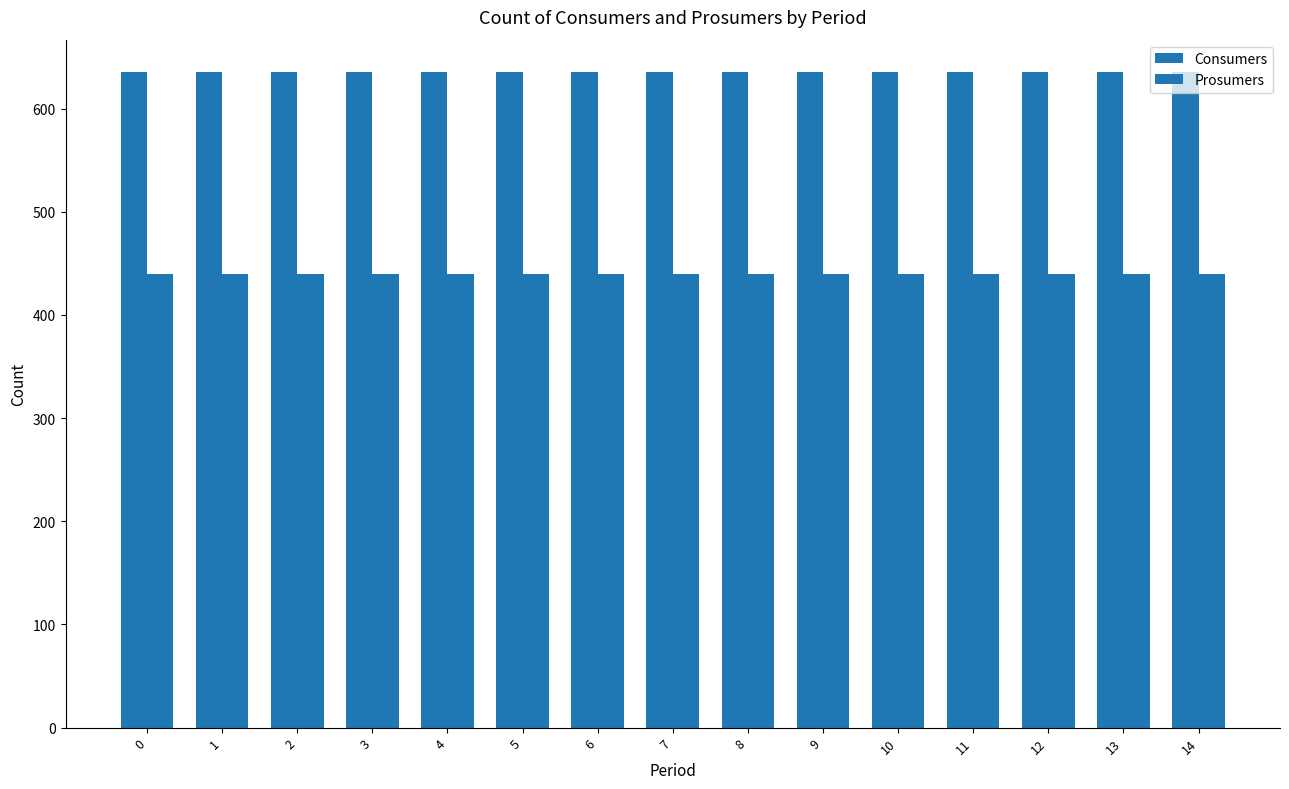

What is the maximum value shown in the chart?

635